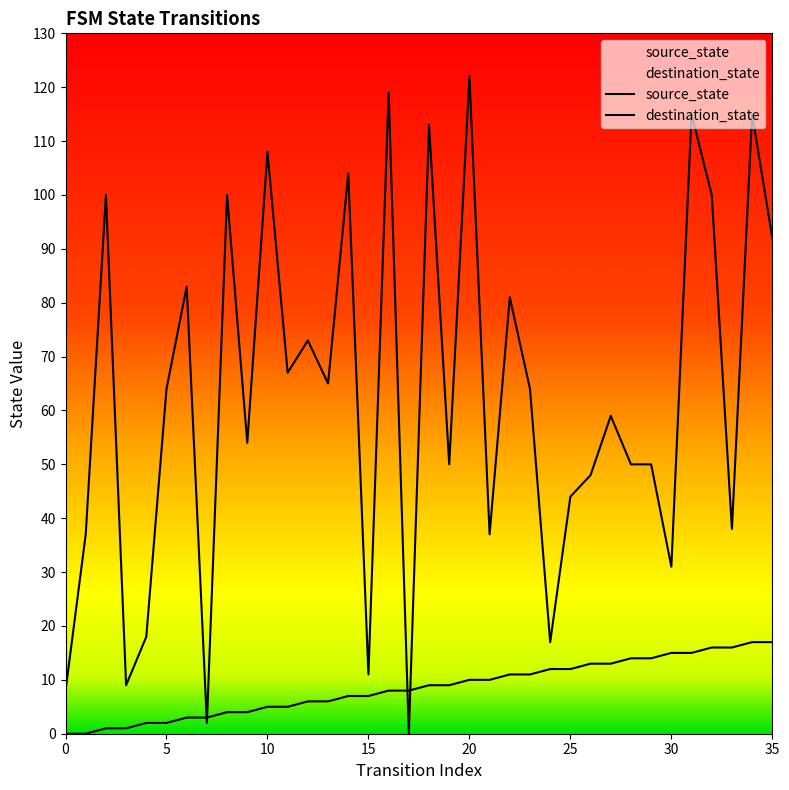

How many data points in destination_state are above 64?

16